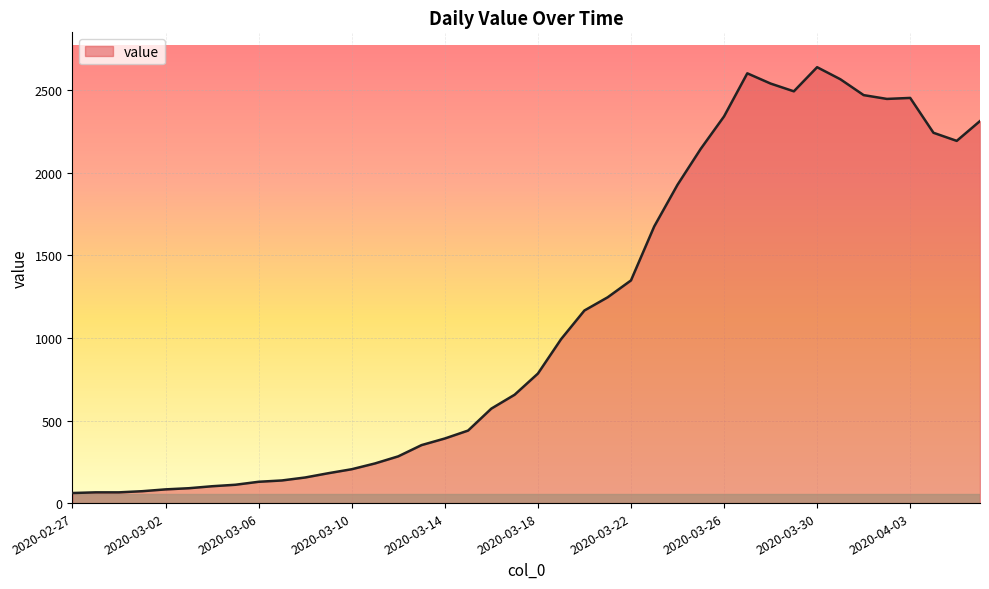

What is the minimum value shown in the chart?

61